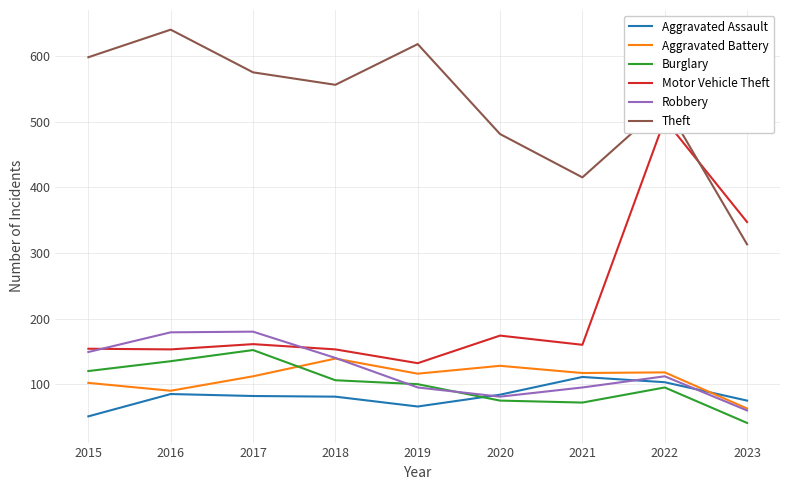

Is it true that Aggravated Assault equals 96 at 2019?

False